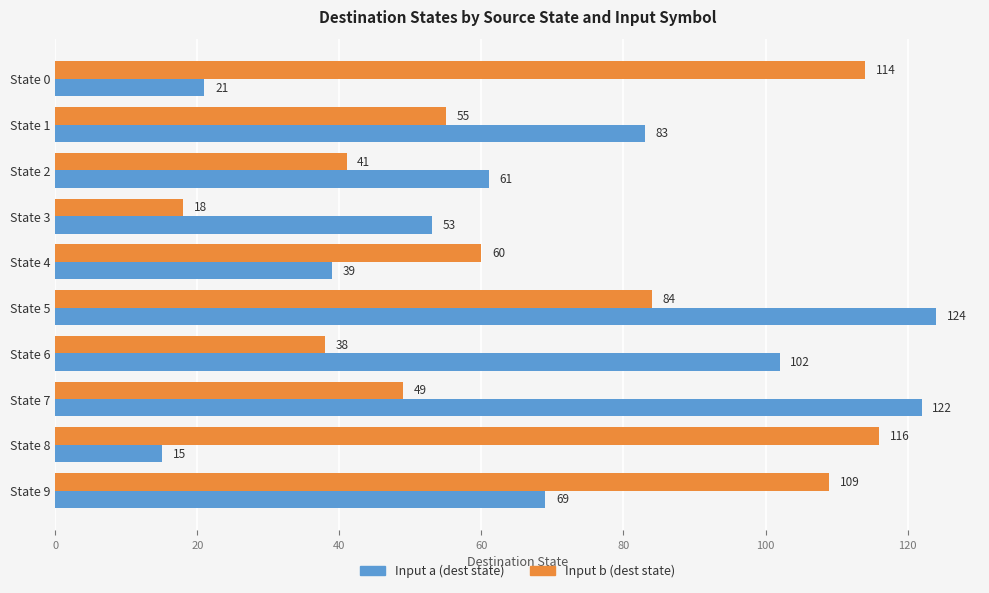

What is the difference between the maximum and minimum values in the Input a (dest state) series?

109